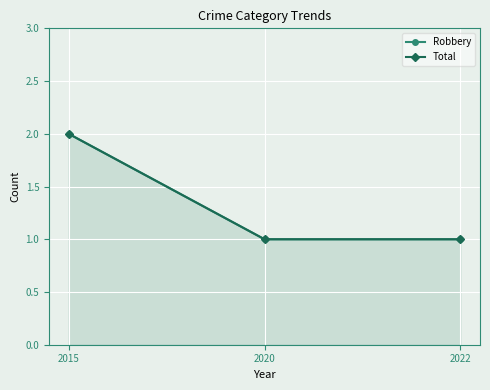

What is the smallest value displayed?

1